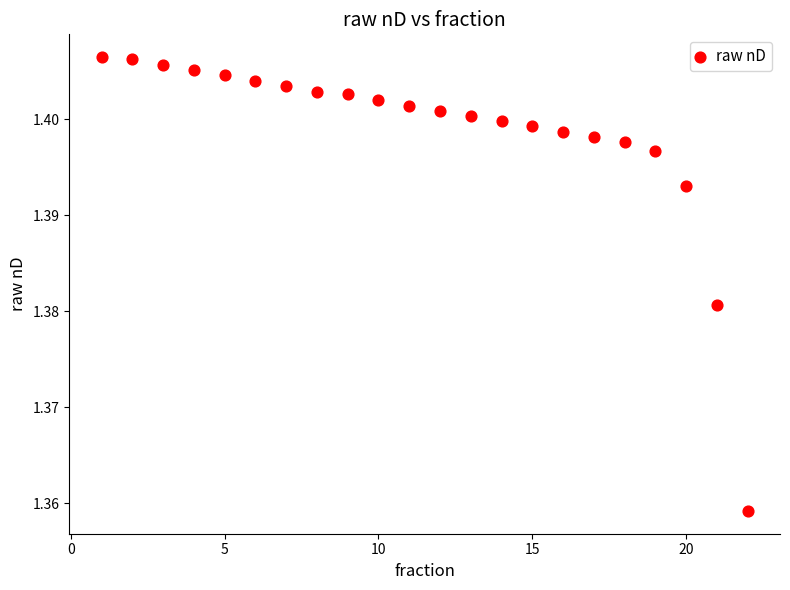

What is the range of X values (max minus min)?

21.0